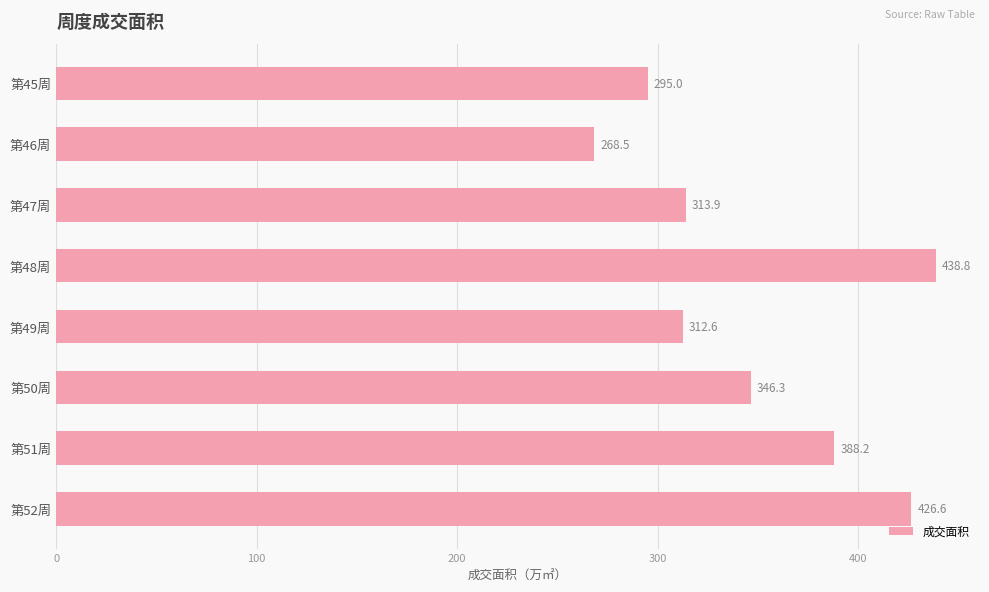

What is the change in value from 第45周 to 第48周?

+143.8